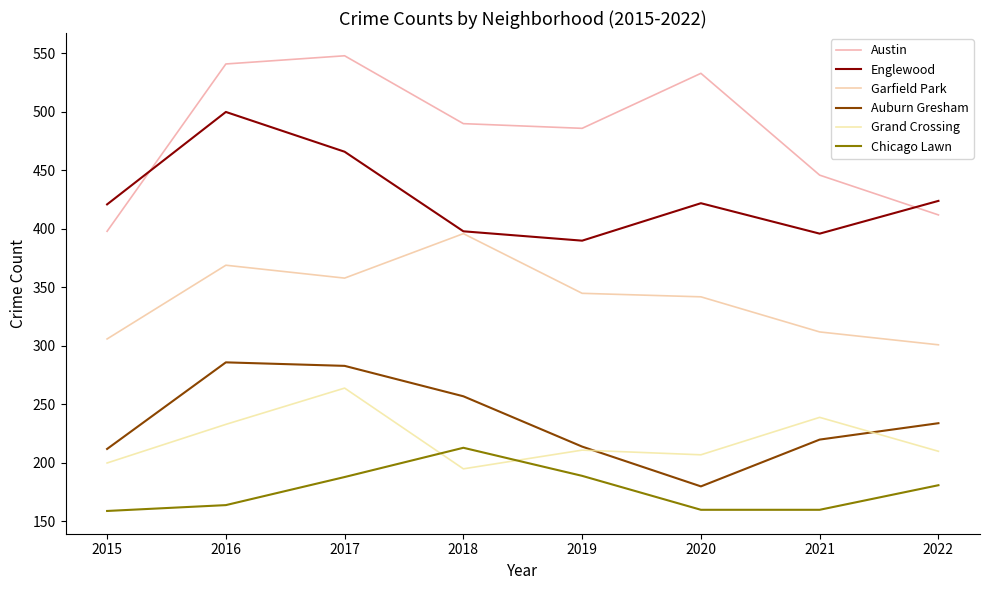

At which category does Englewood reach its first local peak?

2016